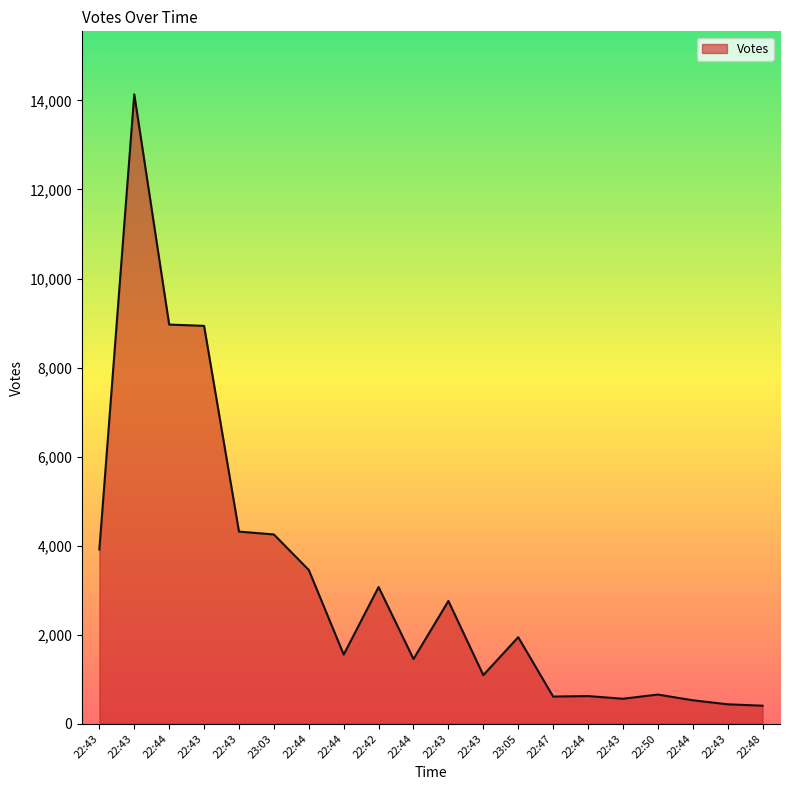

Does the chart have visible grid lines?

No